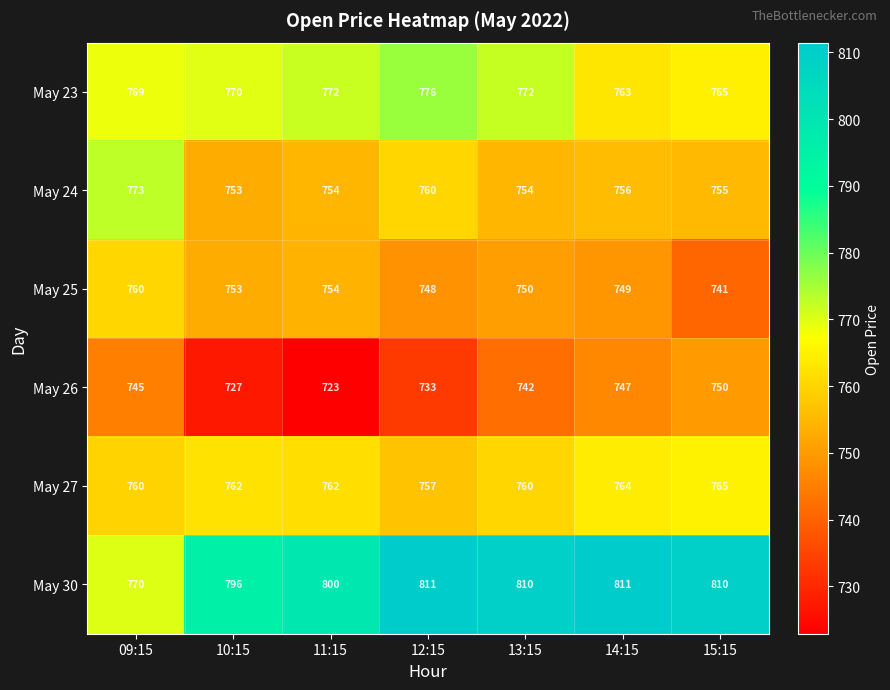

At which label does May 23 reach its peak?

12:15